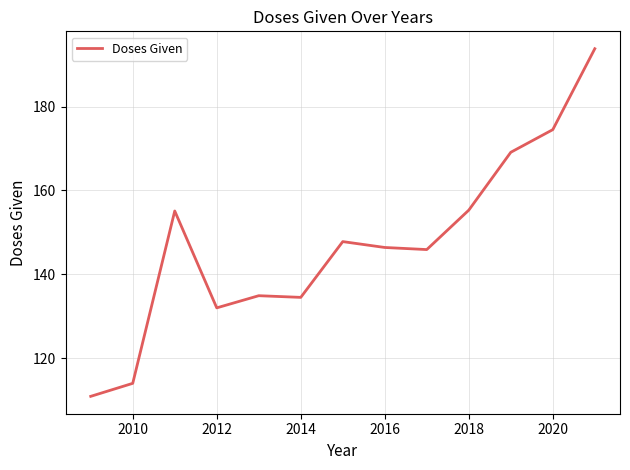

What is the difference between the maximum and minimum values?

82.9